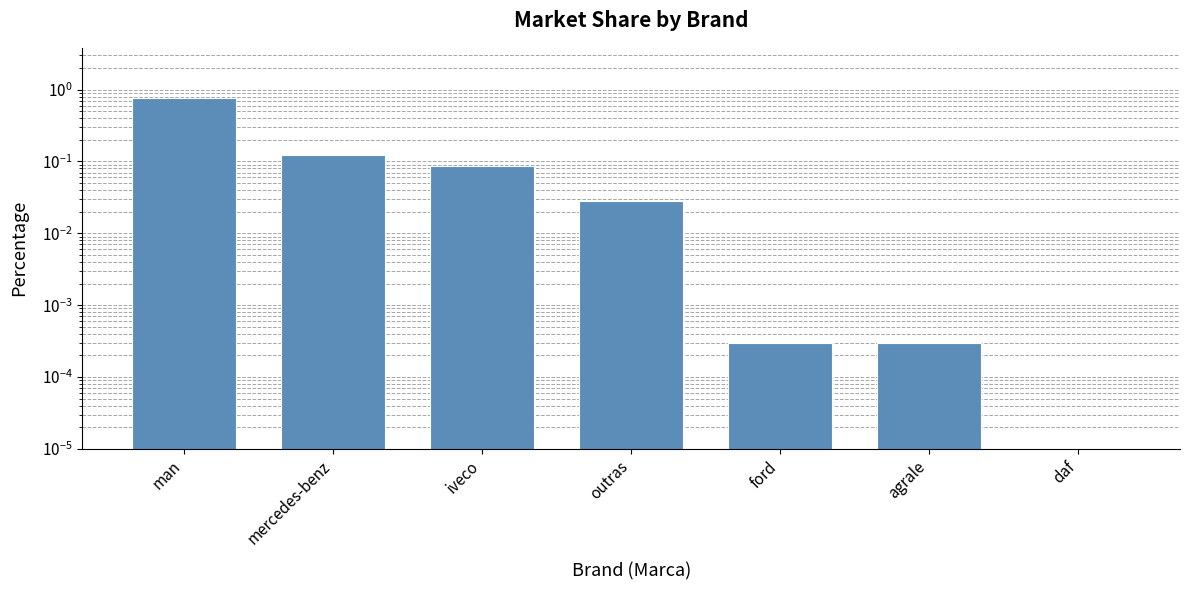

What position from the right is mercedes-benz?

6